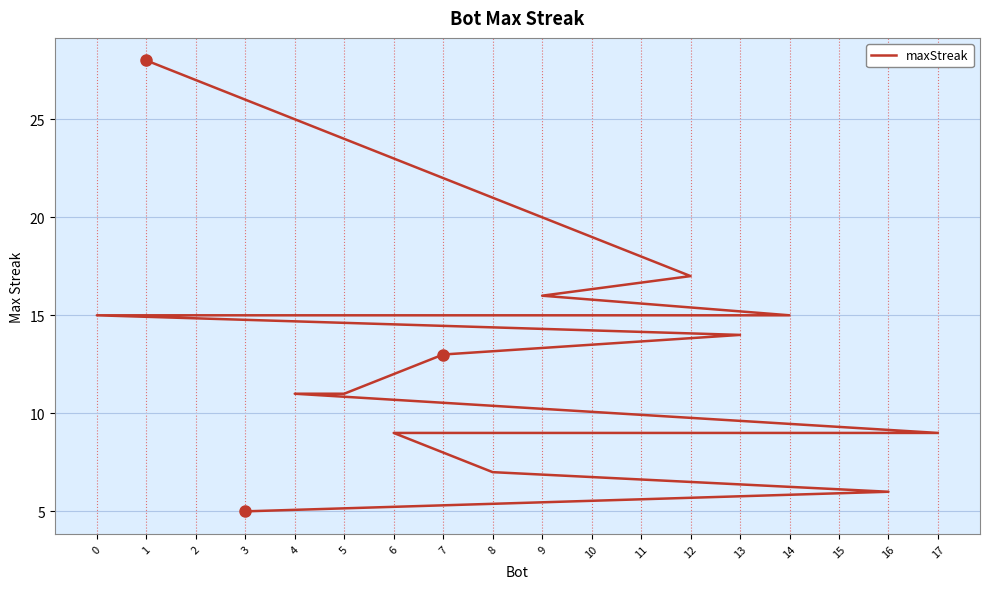

Which category has the highest value across all series?

1